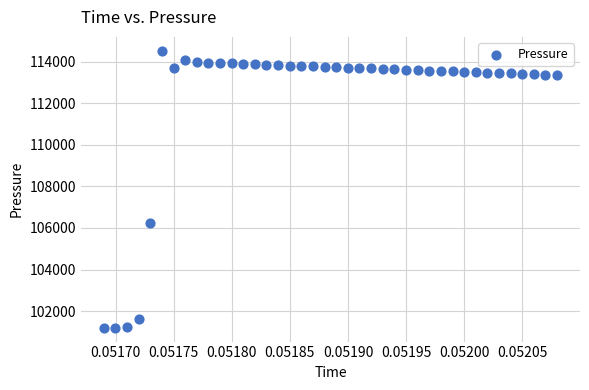

What is the range of Y values (max minus min)?

13321.2